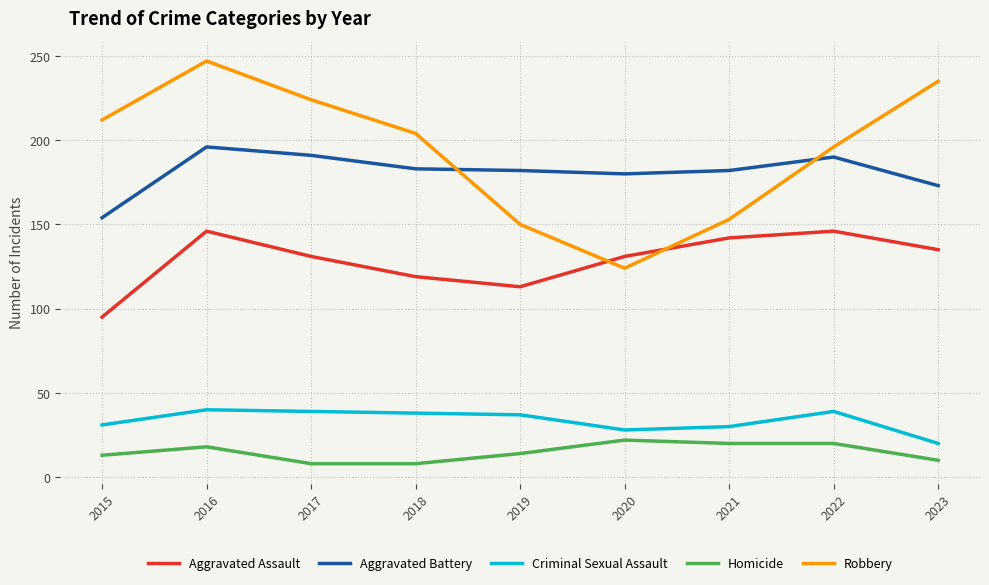

At 2020, list the series in order from largest to smallest.

Aggravated Battery, Aggravated Assault, Robbery, Criminal Sexual Assault, Homicide